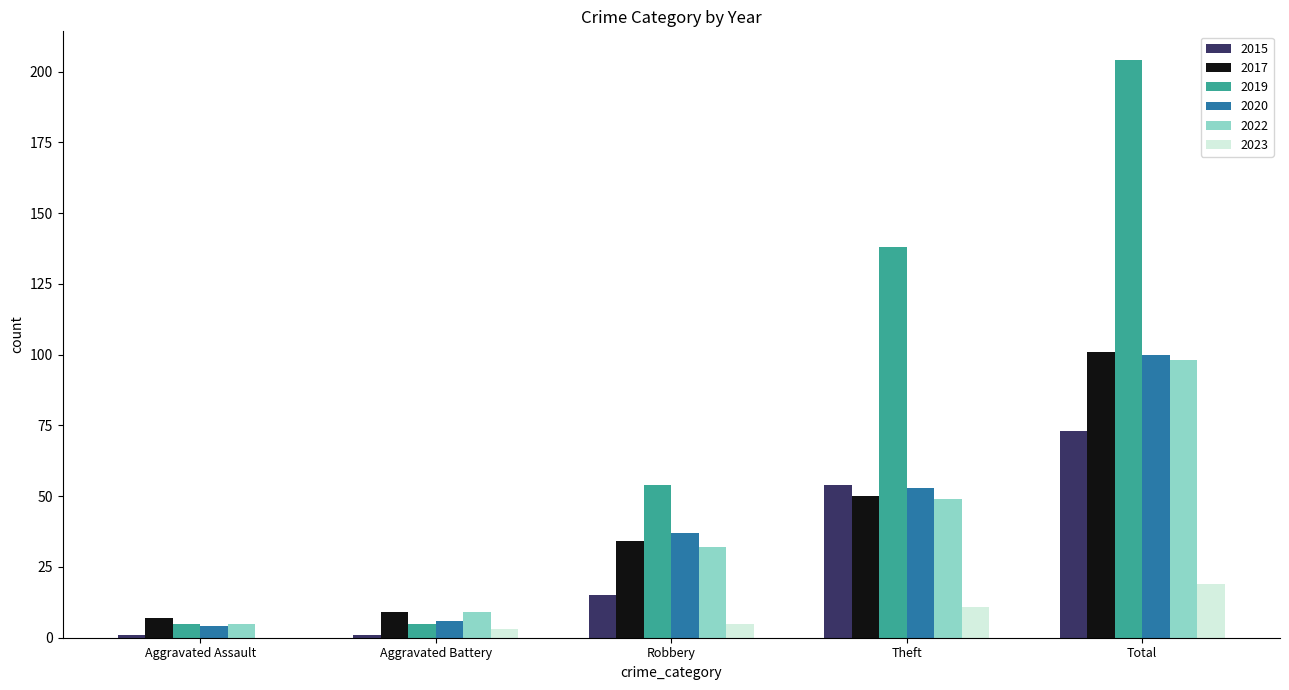

What is the total value across all series at Total?

595